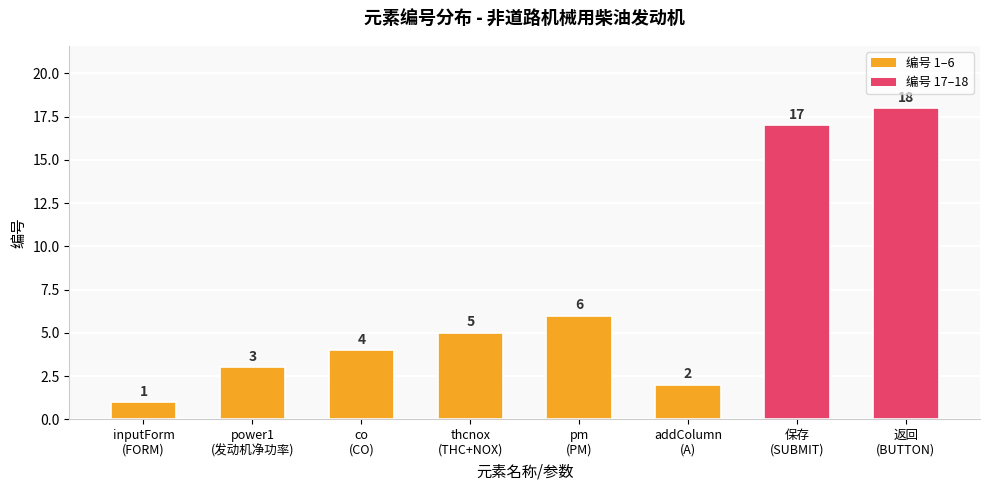

How many data points are less than 5?

4